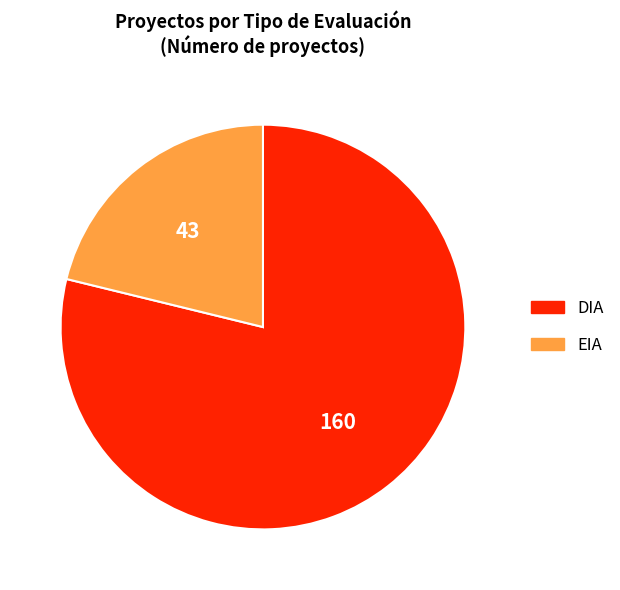

How many slices are in this pie chart?

2